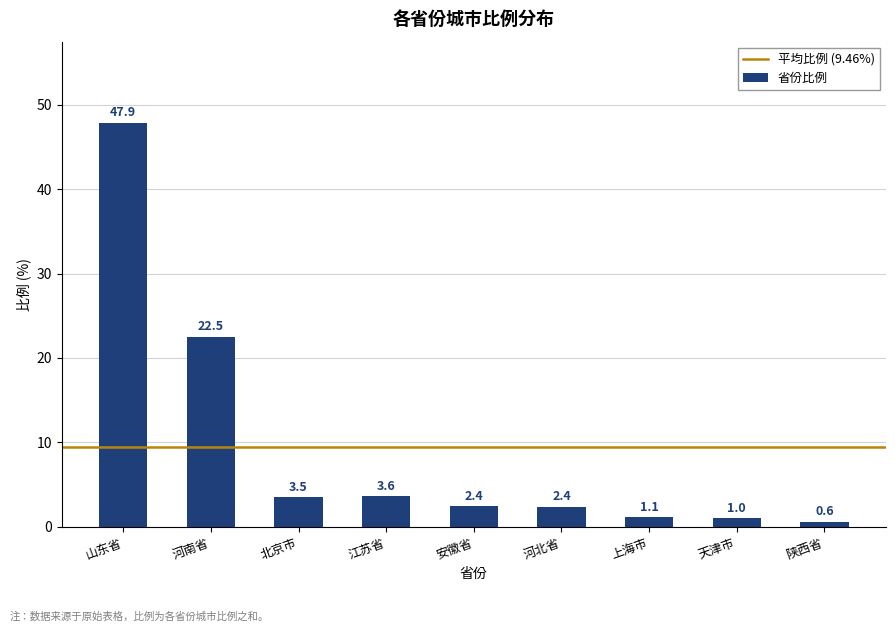

Are the bars grouped side by side (vs. stacked)?

No